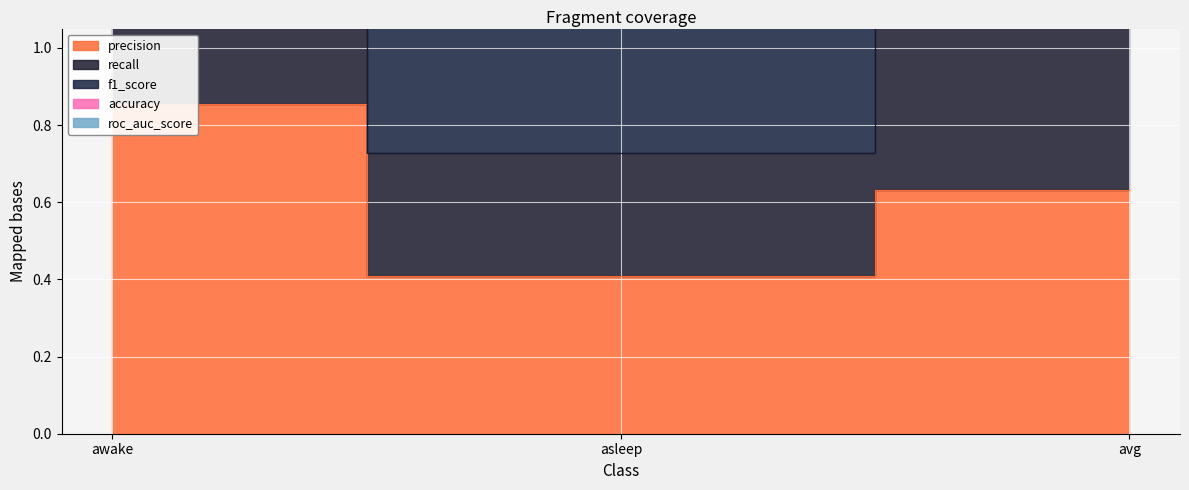

The value of recall at awake is 5.3. True or false?

False